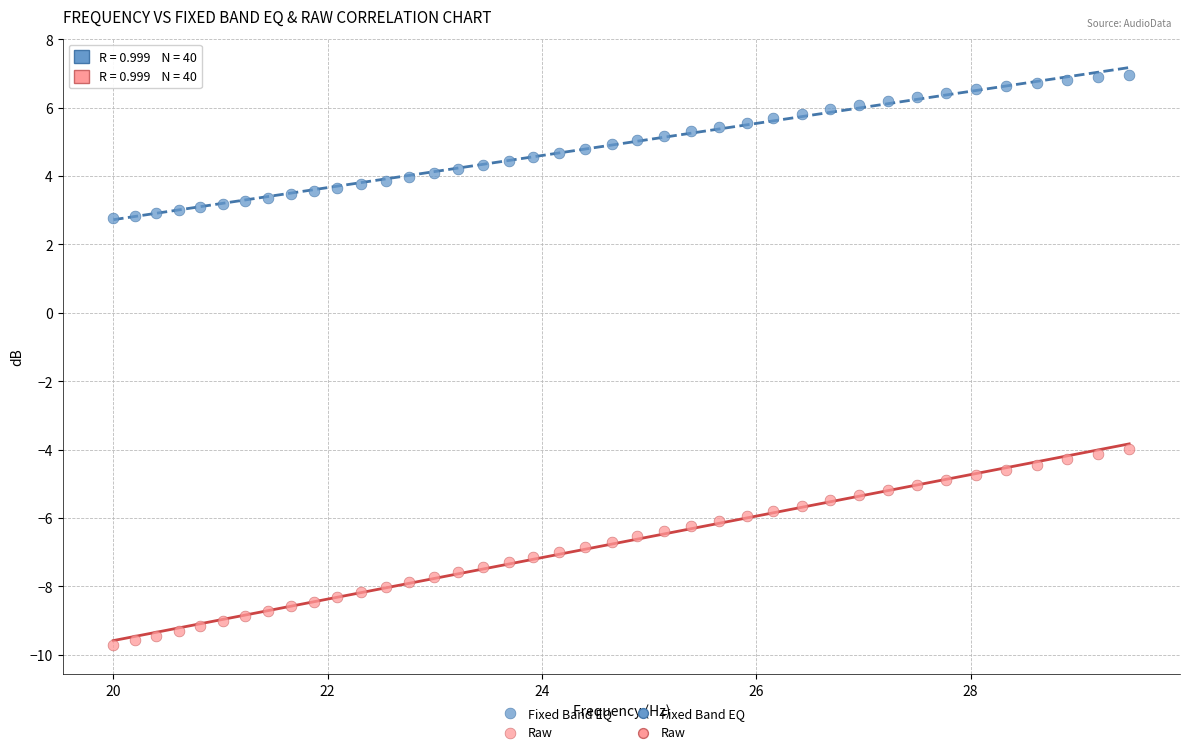

Which series has the largest Y range (max minus min)?

Raw